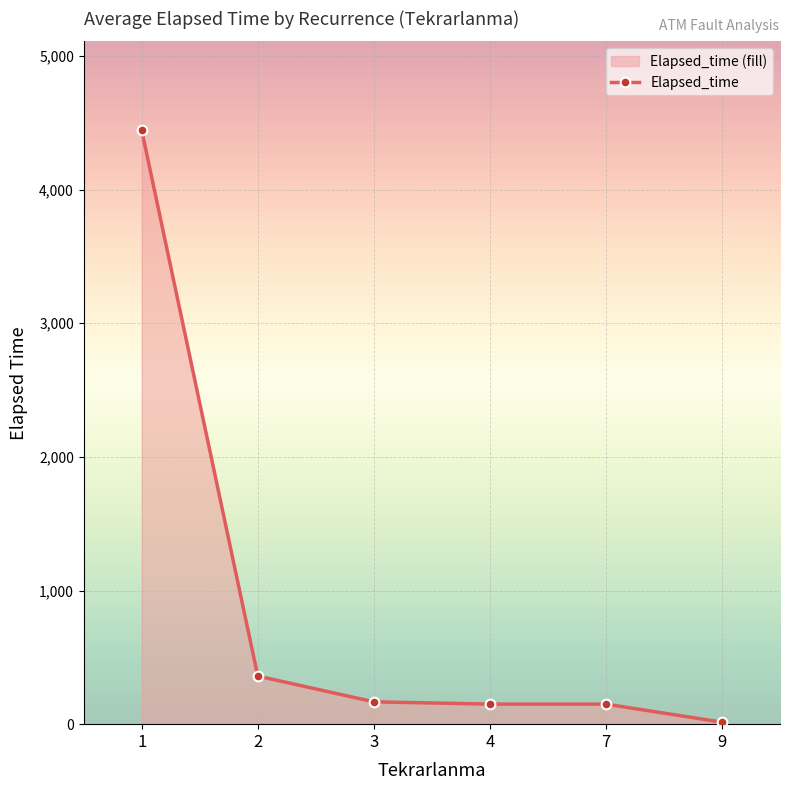

What is the sum of all values?

5284.8